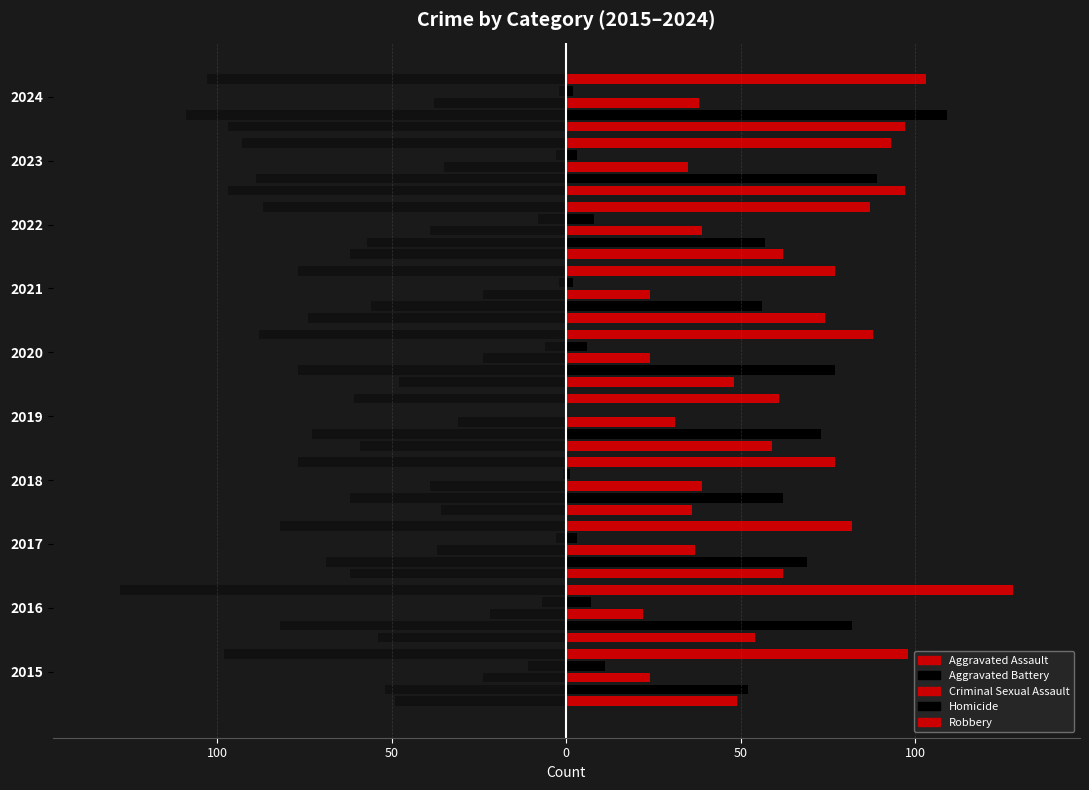

At 2016, list the series in order from smallest to largest.

Homicide, Criminal Sexual Assault, Aggravated Assault, Aggravated Battery, Robbery